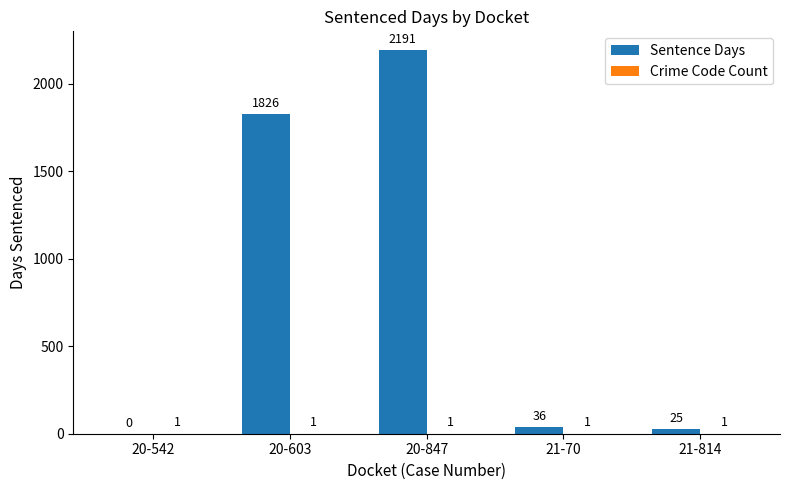

Between 20-542 and 21-70, which series saw the biggest shift?

Sentence Days